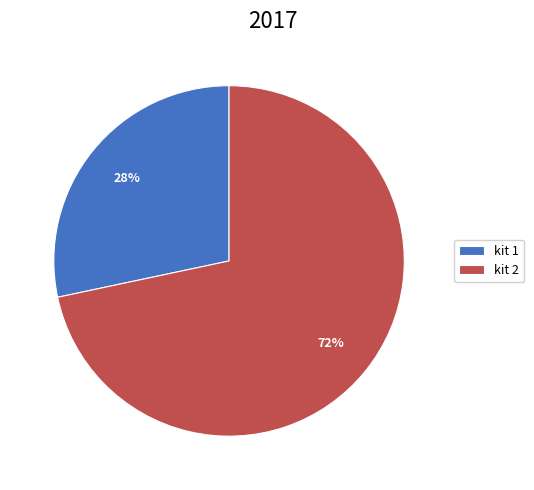

To the nearest percent, what is the combined percentage of kit 1 and kit 2?

100%